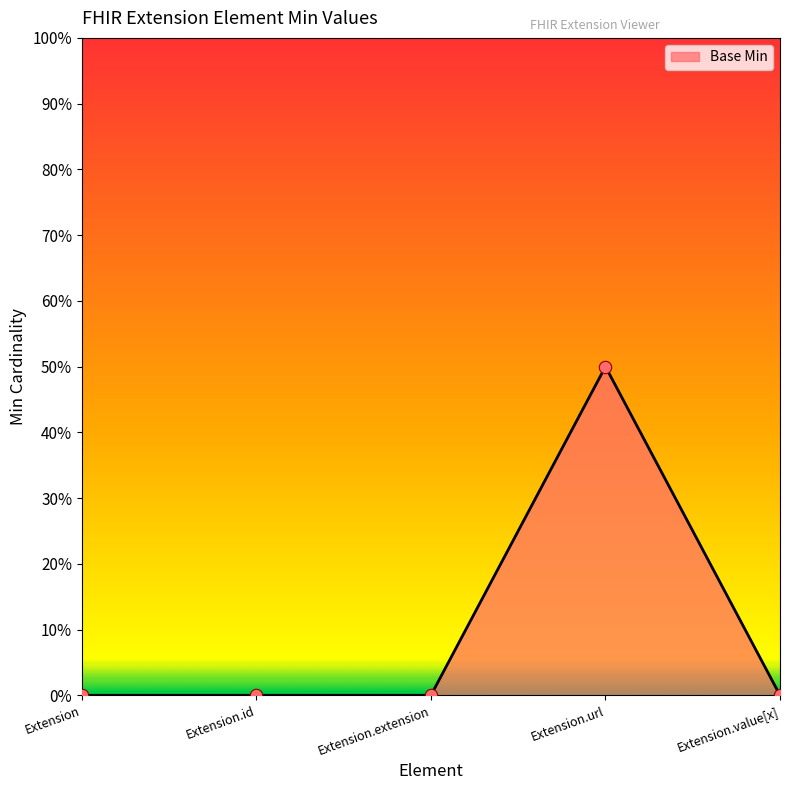

Which has a higher value, Extension.value[x] or Extension?

Extension.value[x]